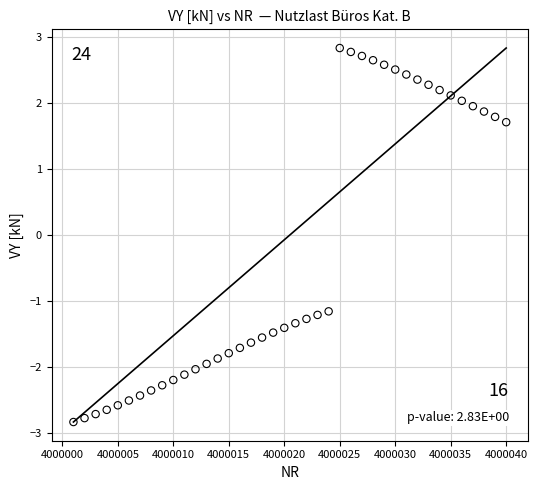

What is the range of X values (max minus min)?

39.0